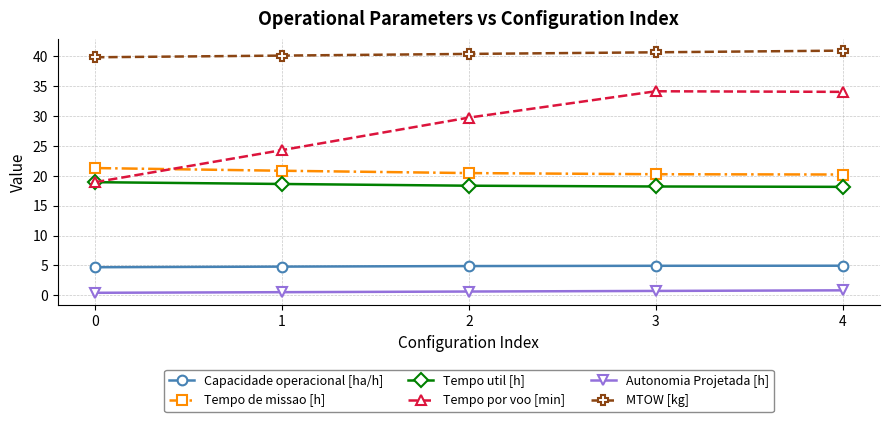

How many distinct data groups are displayed?

6